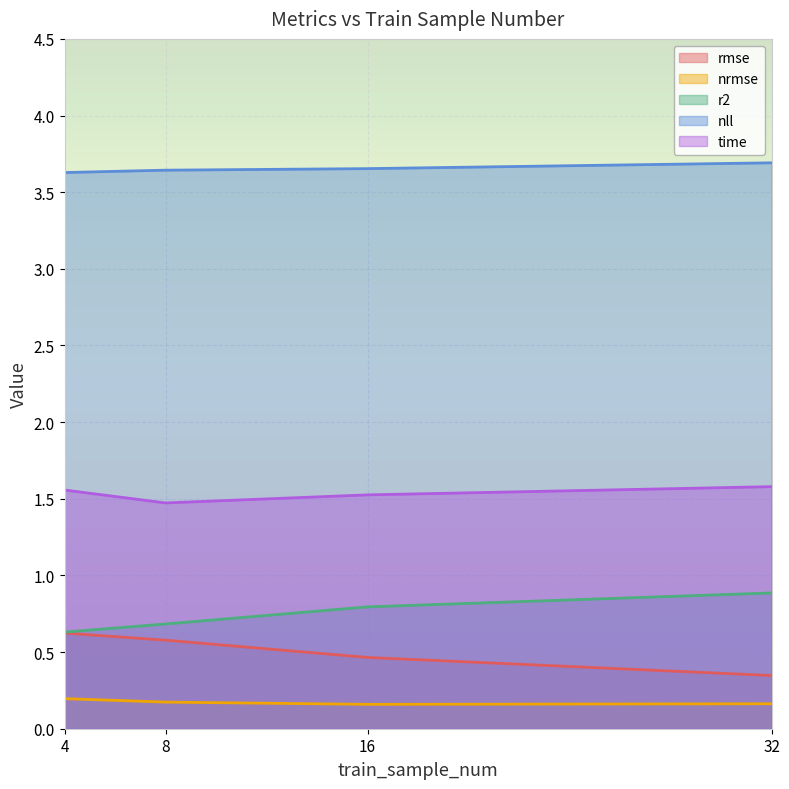

Reading left to right, transcribe all the data shown in this chart.

rmse: 4=0.6	8=0.6	16=0.5	32=0.3
nrmse: 4=0.2	8=0.2	16=0.2	32=0.2
r2: 4=0.6	8=0.7	16=0.8	32=0.9
nll: 4=3.6	8=3.6	16=3.7	32=3.7
time: 4=1.6	8=1.5	16=1.5	32=1.6